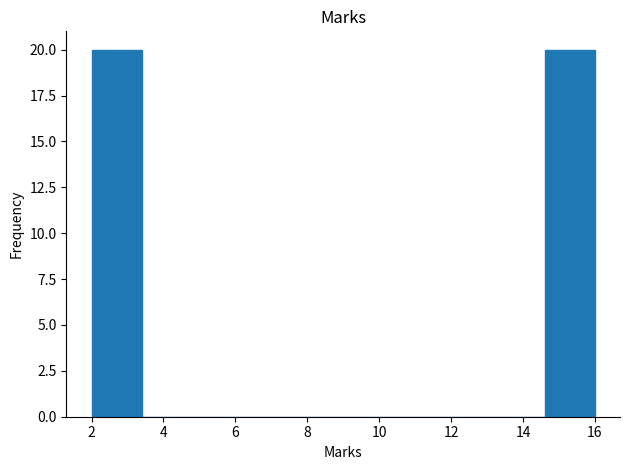

Reading left to right, list every bar in this chart as the range it spans on the x-axis followed by its height. The values are not printed on the chart, so give them approximately, as read against the axis.

2.0 to 3.4: 20
3.4 to 4.8: 0
4.8 to 6.2: 0
6.2 to 7.6: 0
7.6 to 9.0: 0
9.0 to 10.4: 0
10.4 to 11.8: 0
11.8 to 13.2: 0
13.2 to 14.6: 0
14.6 to 16.0: 20